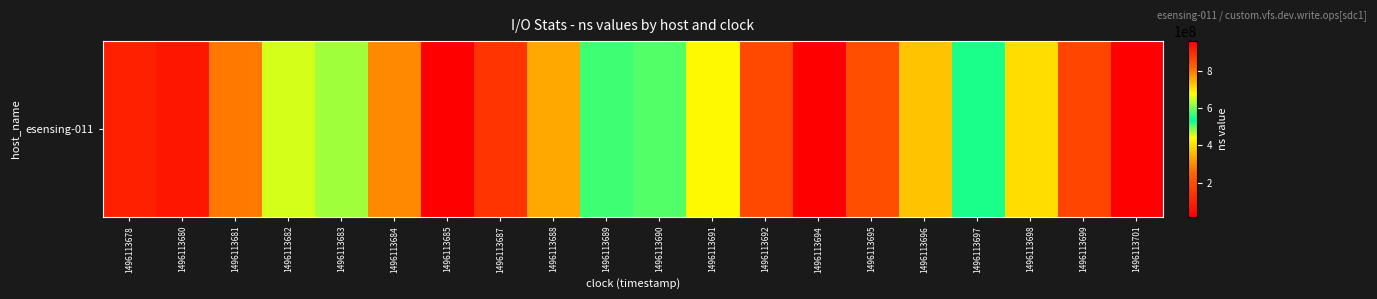

What is the smallest value displayed?

18767149